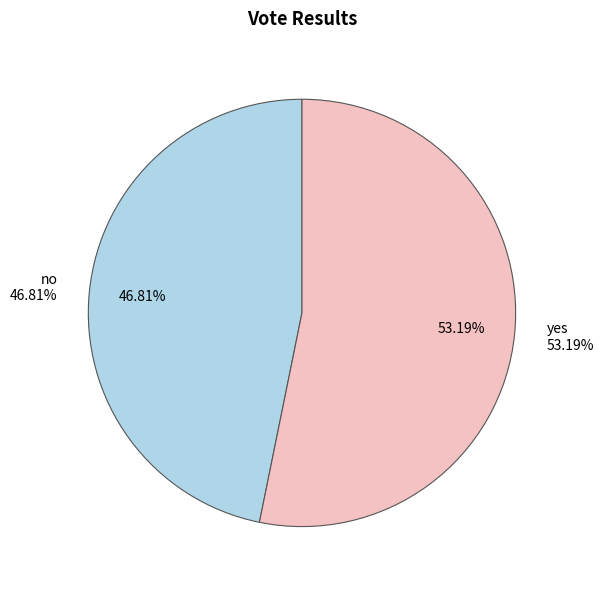

Rank the categories by value from highest to lowest.

yes, no